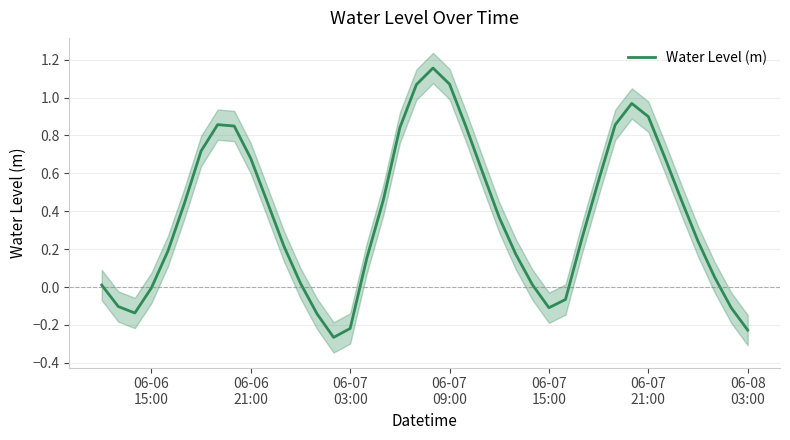

What is the smallest value displayed?

-0.3